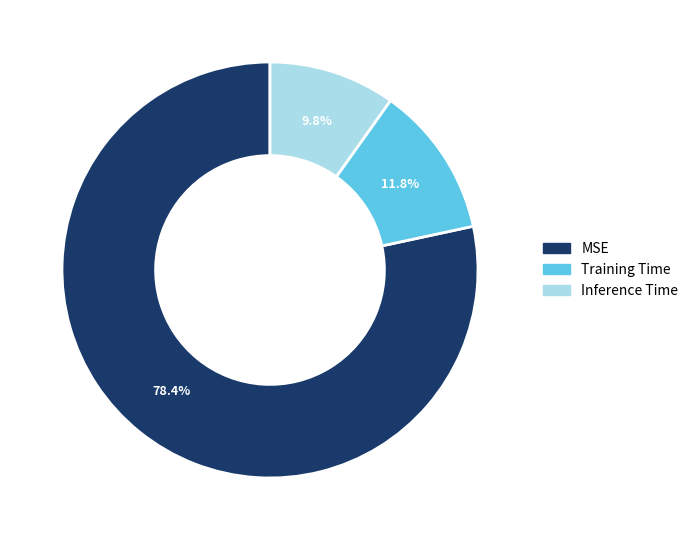

To the nearest percent, what is the average slice percentage?

33%